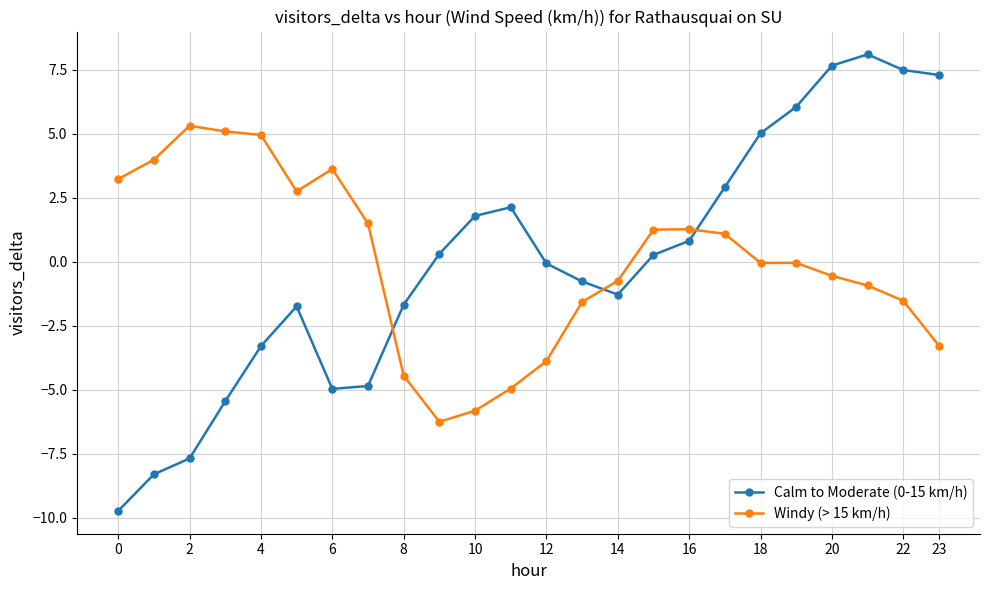

How many interior local peaks does the Calm to Moderate (0-15 km/h) series have?

3